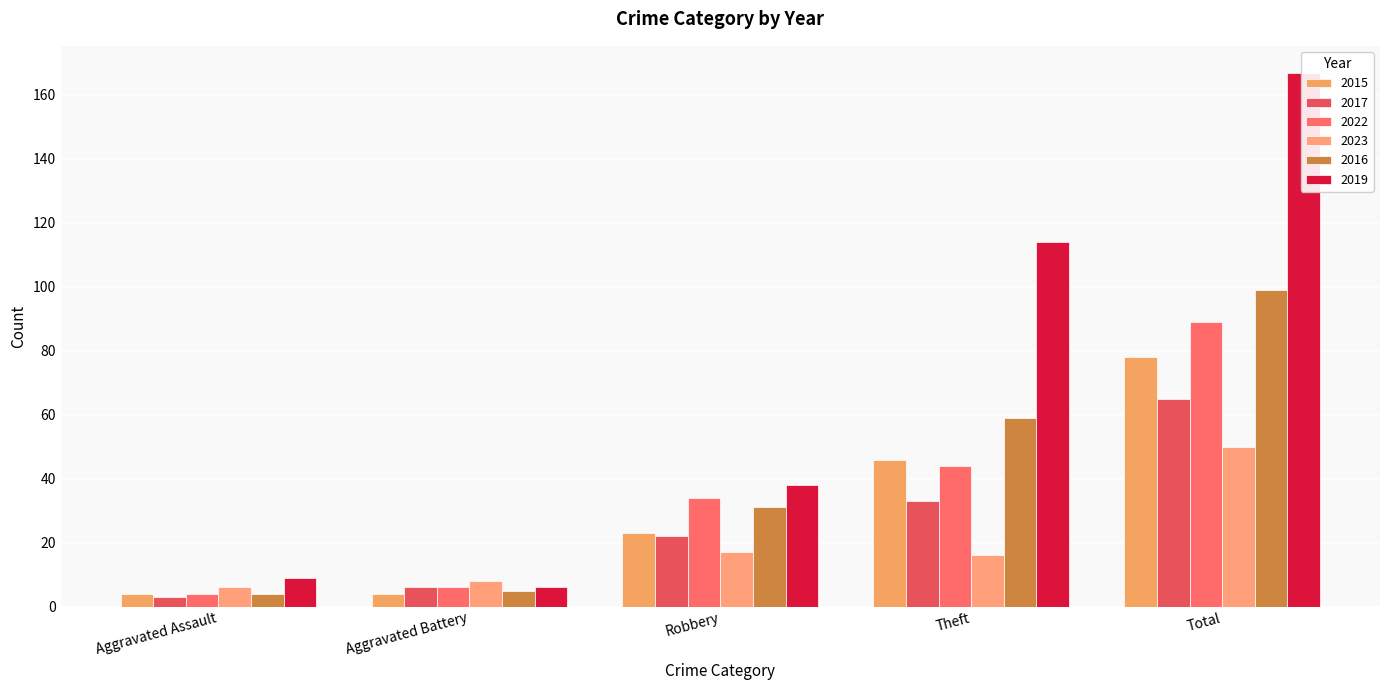

How many data points does each series have?

5